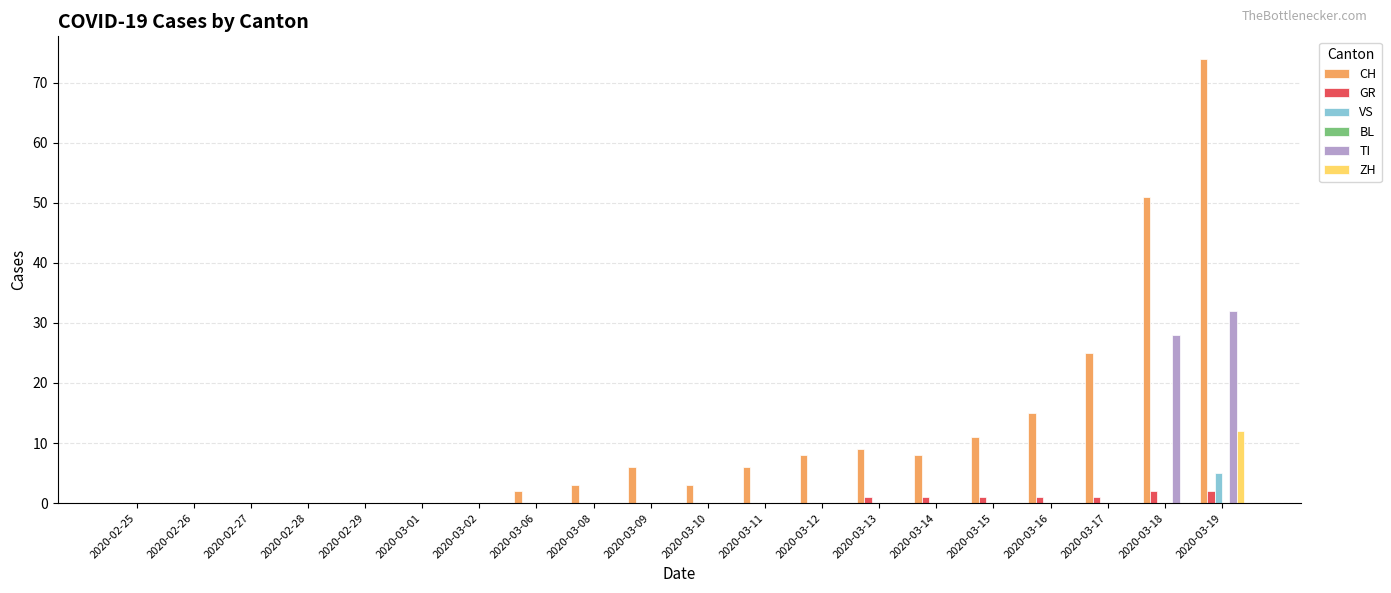

What is the sum of the CH values at 2020-02-27 and 2020-03-09?

6